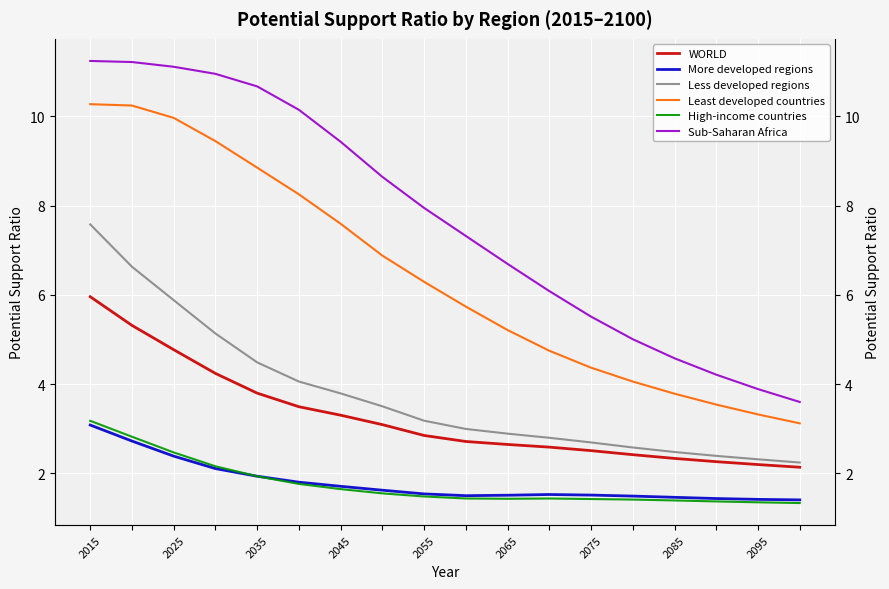

True or false: Least developed countries has a value of 1.6 at 13.

False